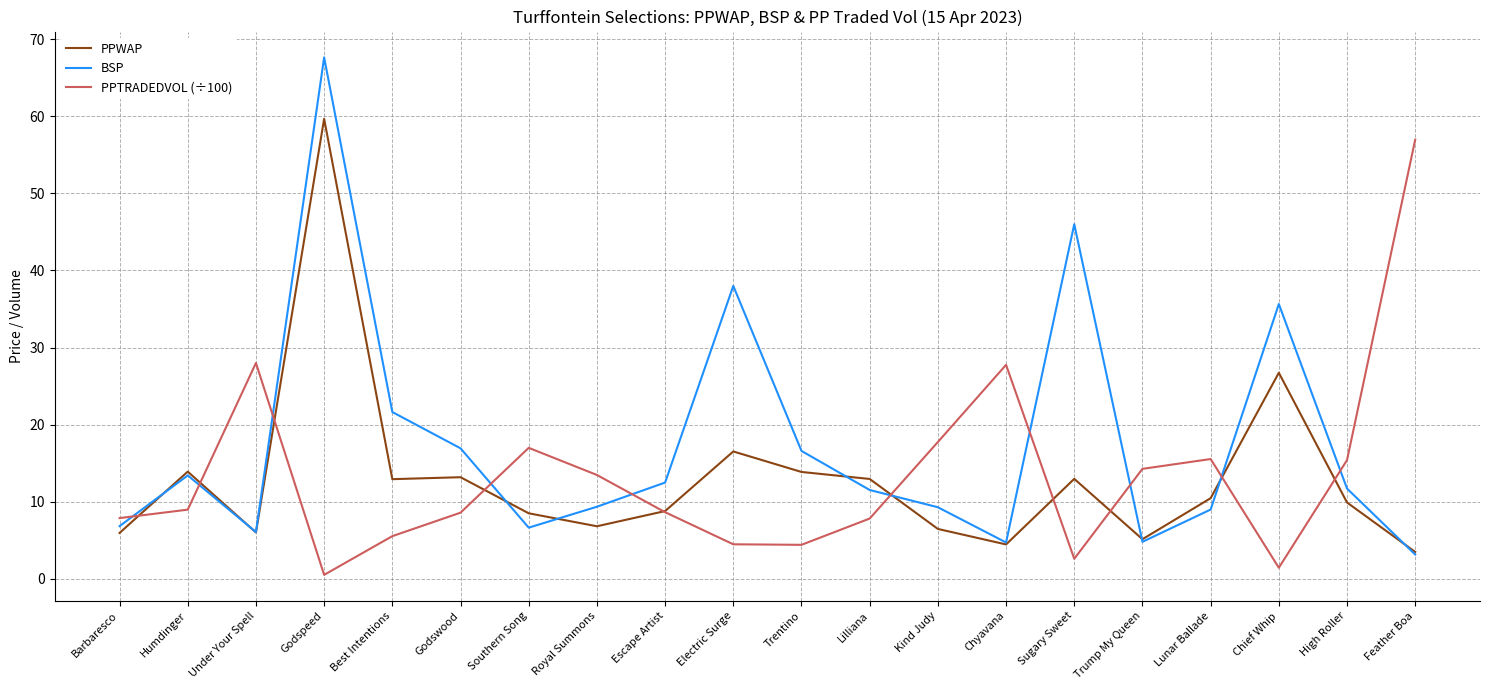

What is the highest value of the BSP series?

67.6